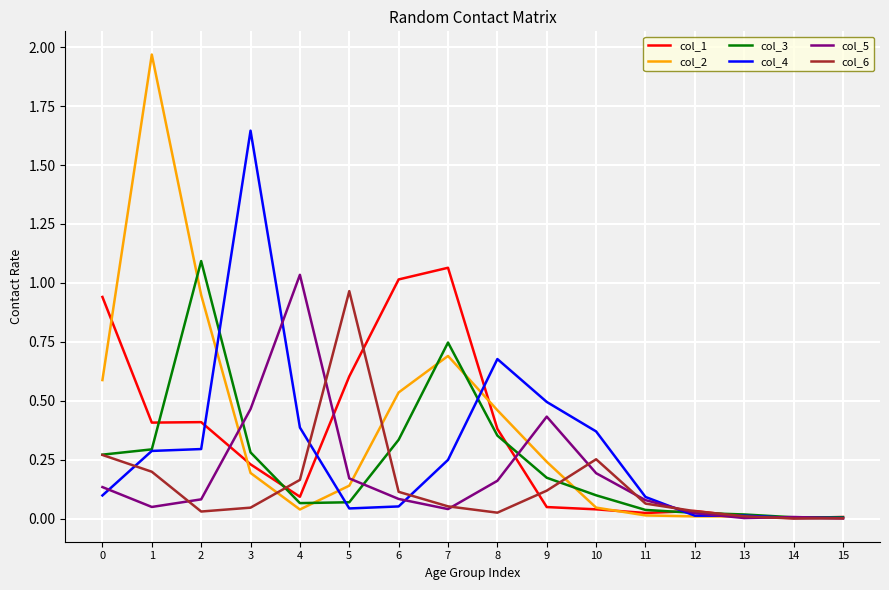

The col_6 series shows 0.0 at 3. True or false?

True